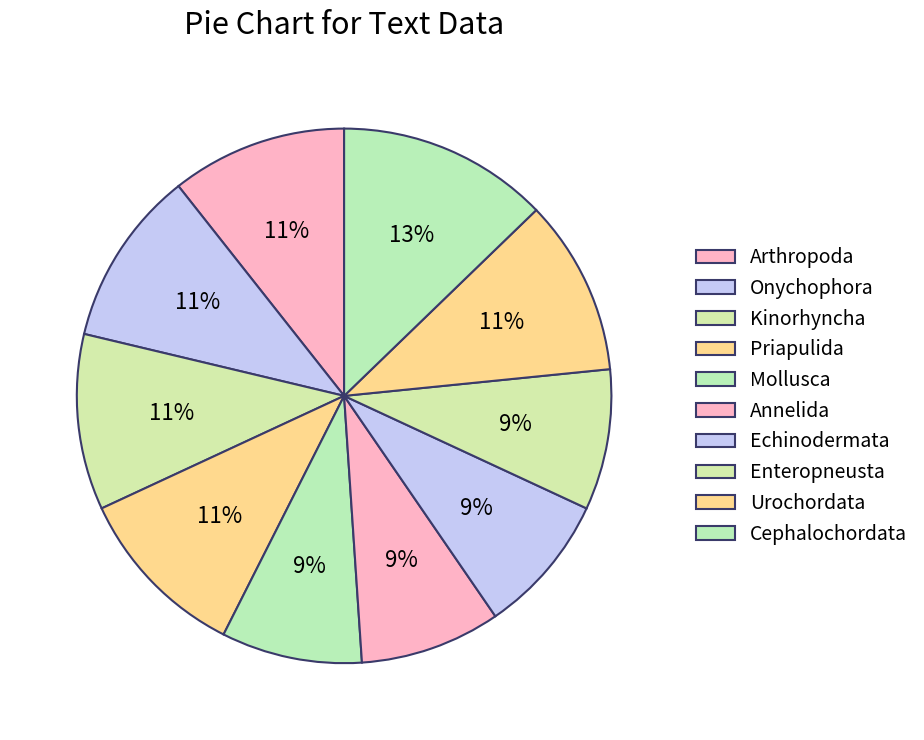

How many segments does this pie chart have?

10